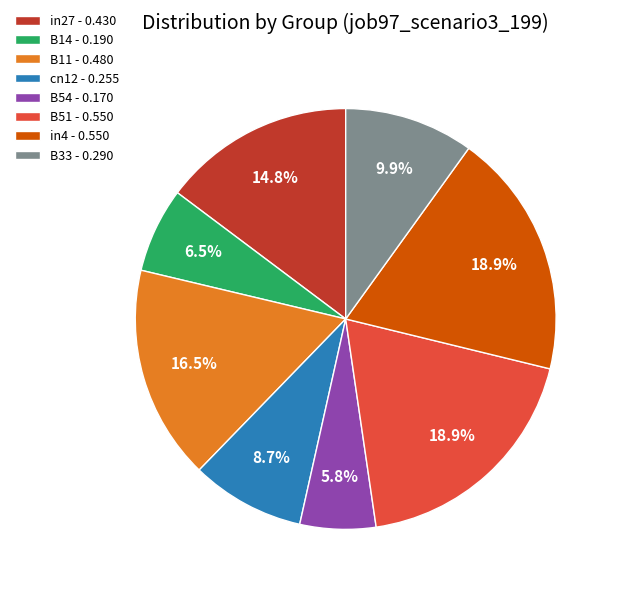

Combined, what portion of the pie is B11 - 0.480 and B33 - 0.290?

26.4%